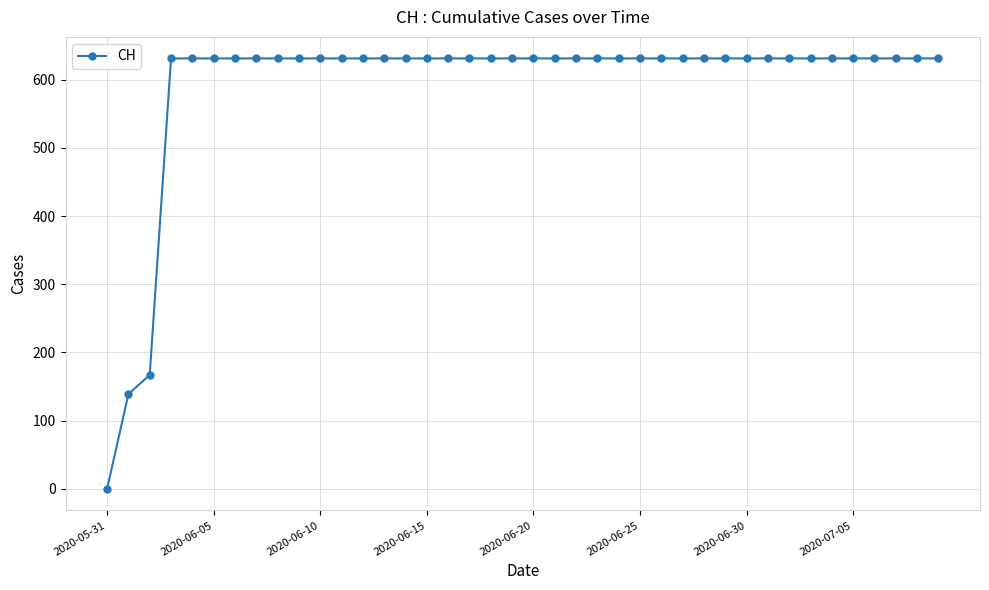

Reading right to left, what are all the values shown in this chart?

631	631	631	631	631	631	631	631	631	631	631	631	631	631	631	631	631	631	631	631	631	631	631	631	631	631	631	631	631	631	631	631	631	631	631	631	631	167	139	0